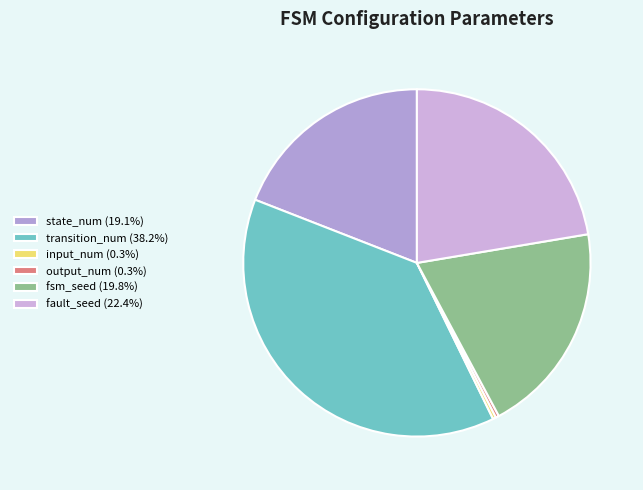

How many slices are in this pie chart?

6